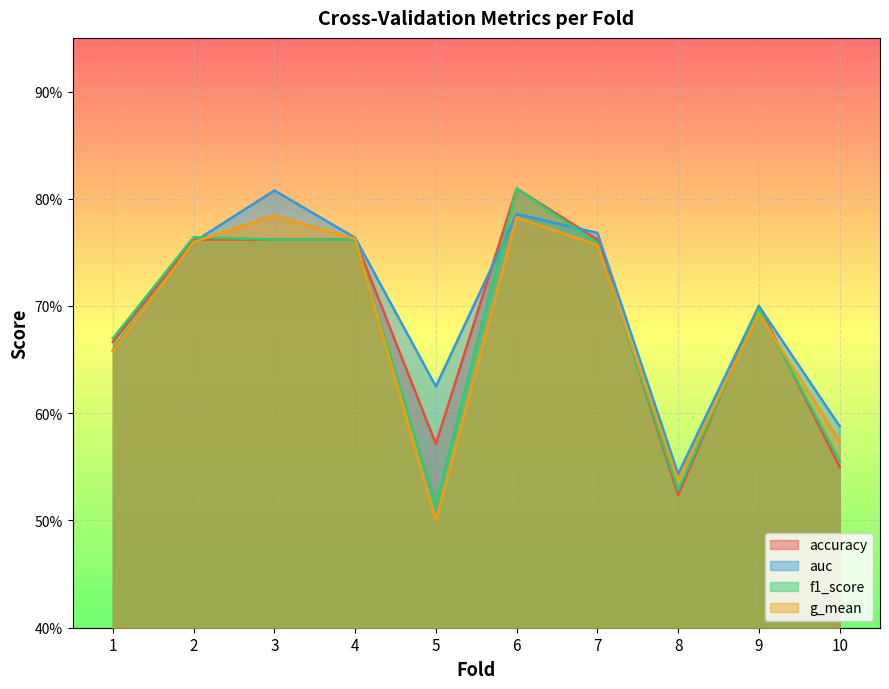

What are all the series names shown in the legend?

accuracy, auc, f1_score, g_mean